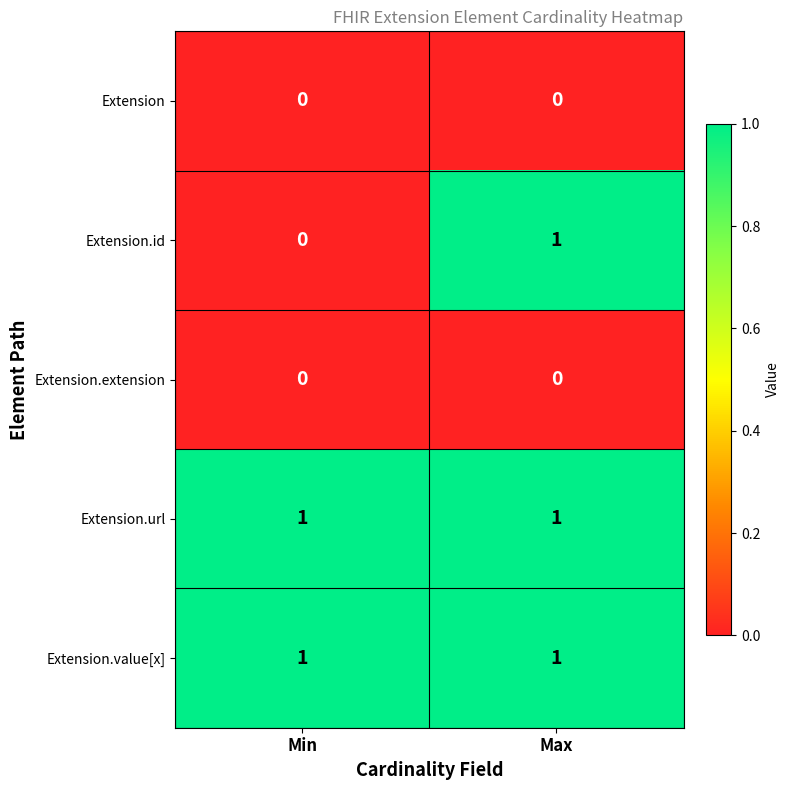

The value of Extension at Min is 0. True or false?

True